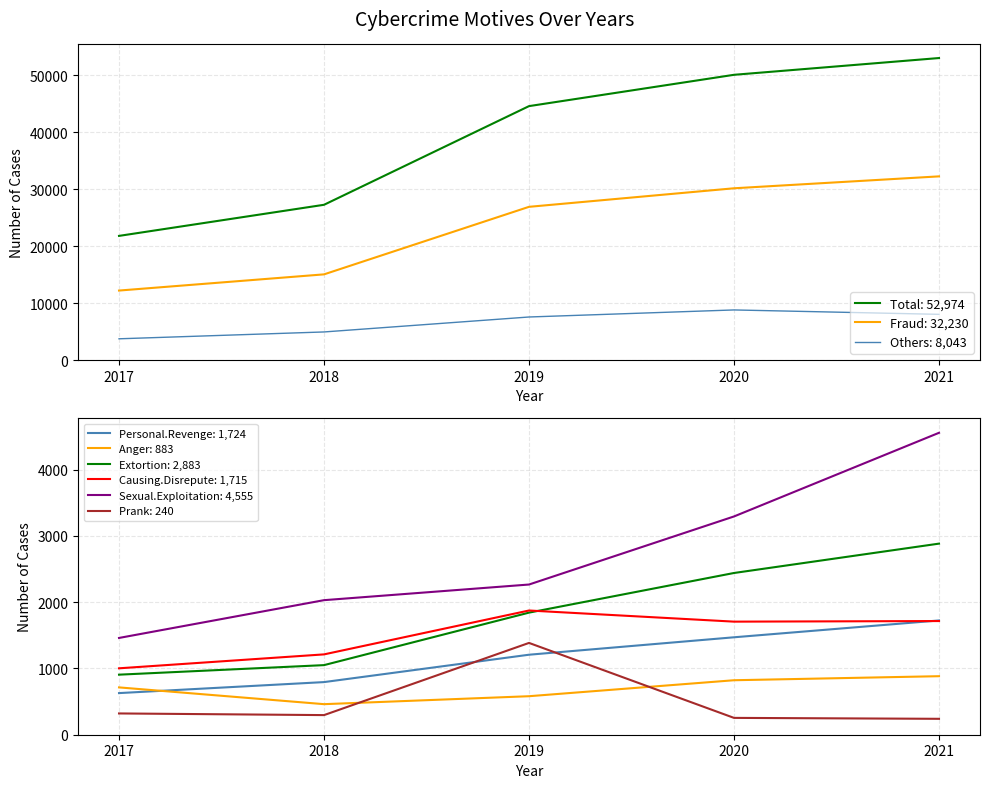

At how many categories does at least one series exceed 29437?

3